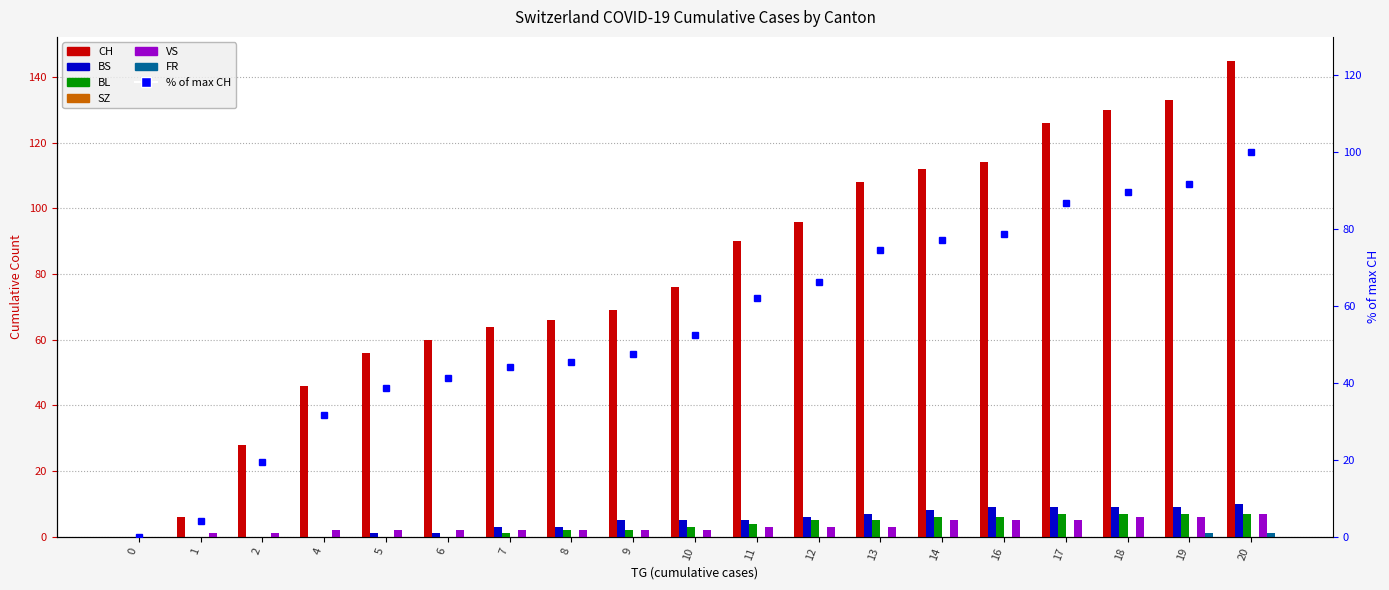

Is it true that BL equals 5 at 10?

False